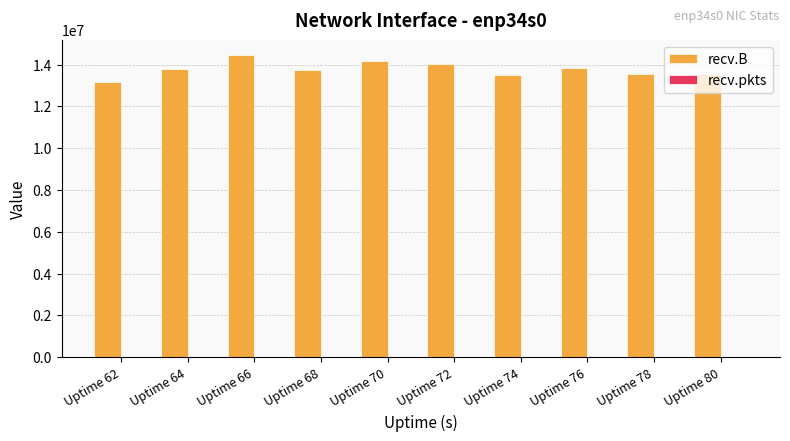

Which series has the largest total across all categories?

recv.B